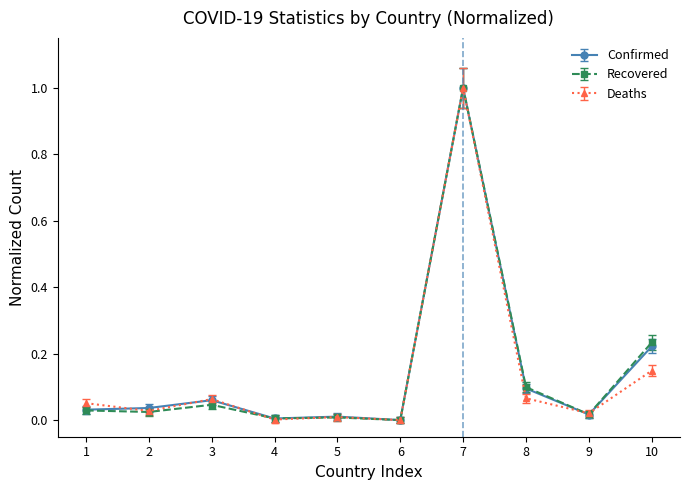

True or false: Confirmed and Deaths cross at least once.

True